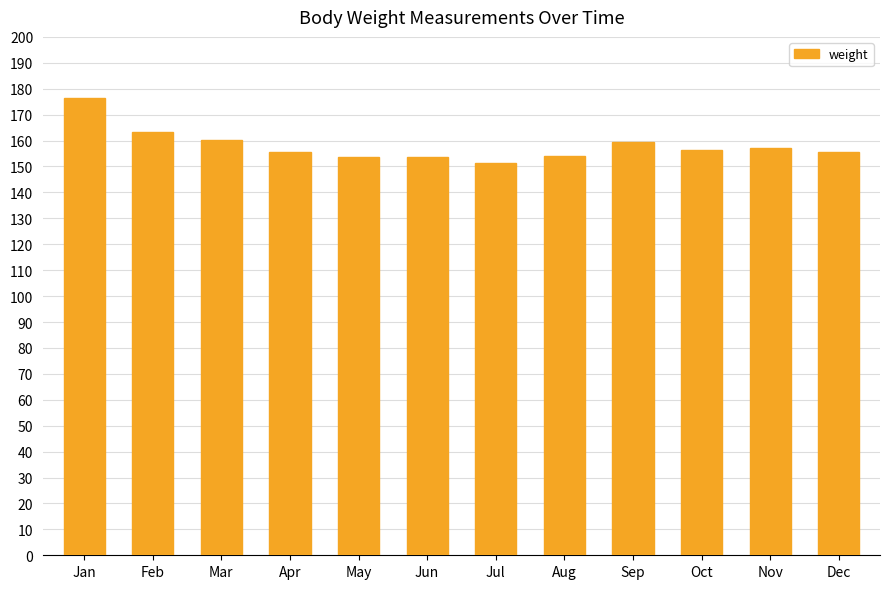

What is the value of the 2nd bar from the left?

163.3